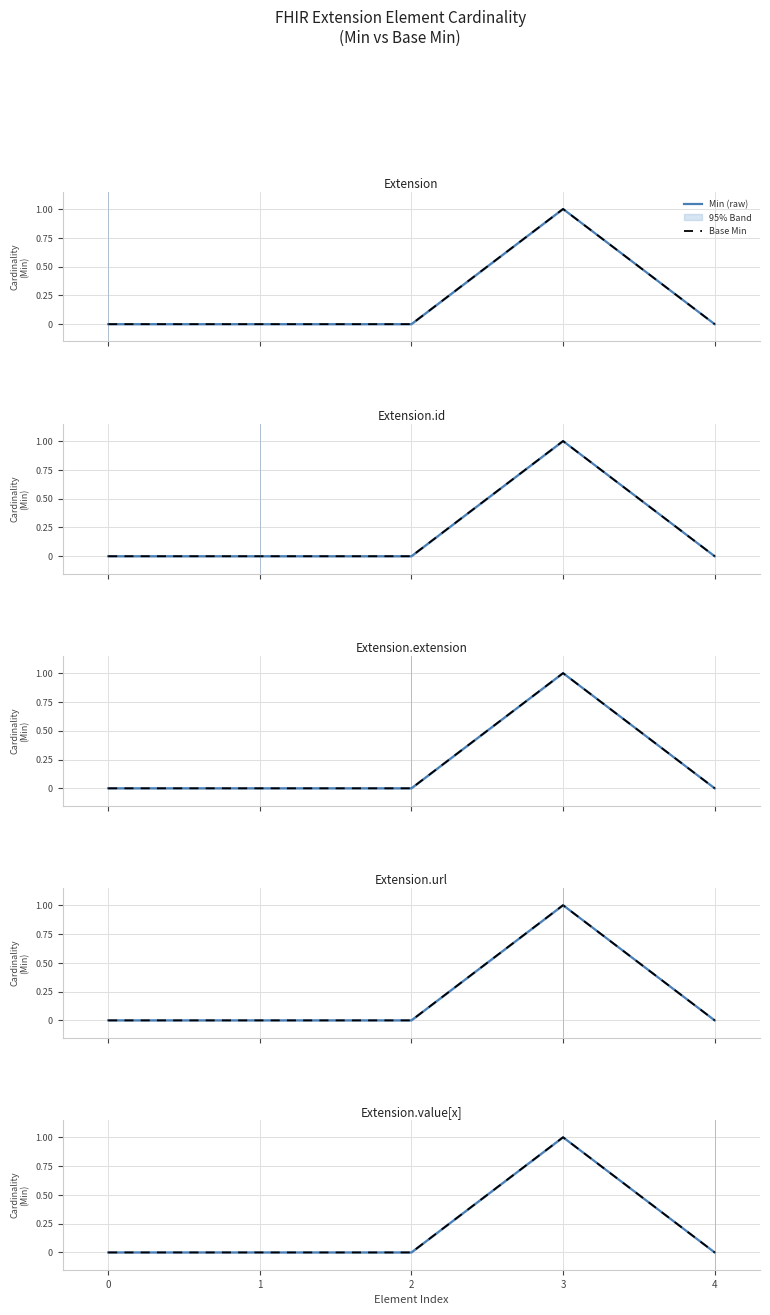

True or false: Base Min and Min (raw) intersect in this chart.

False